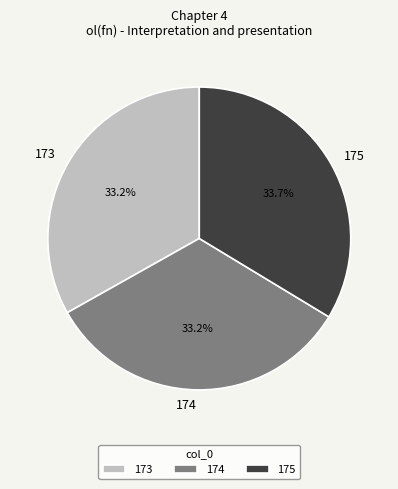

What is the ratio of the value at 173 to the value at 174?

1.0